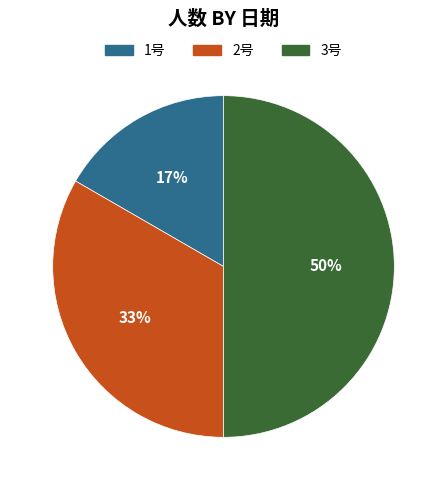

Is the sum of 3号 and 2号 greater than half?

Yes